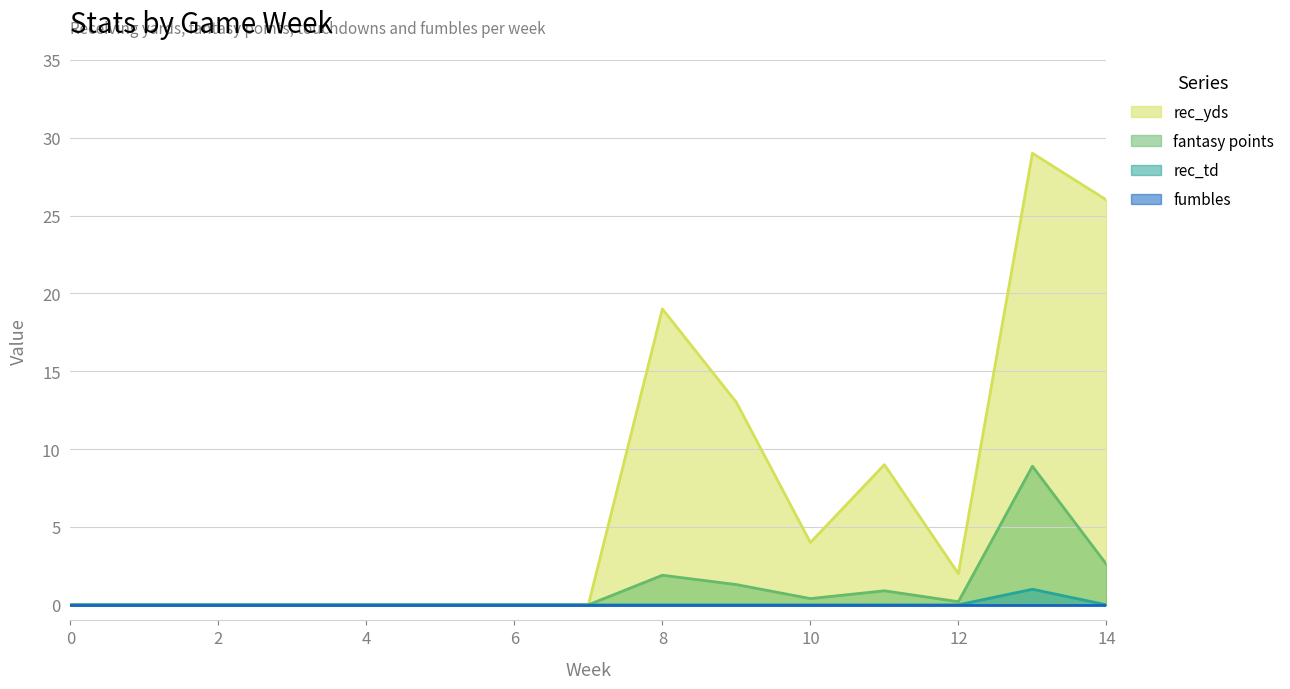

The value of fantasy points at 14 is 2.6. True or false?

True